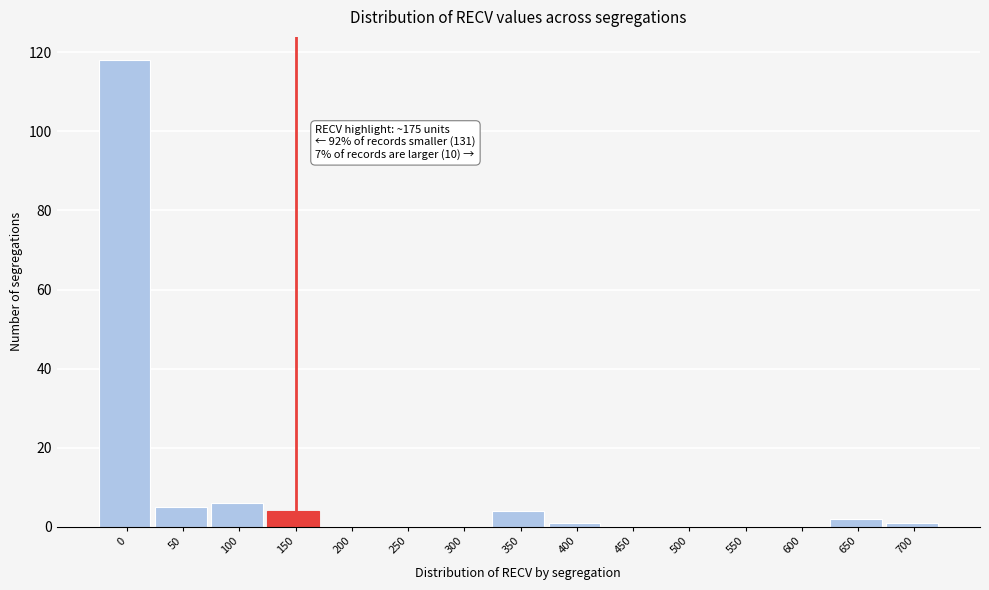

Reading left to right, what are all the values shown in this chart?

0=118	50=5	100=6	150=4	200=0	250=0	300=0	350=4	400=1	450=0	500=0	550=0	600=0	650=2	700=1